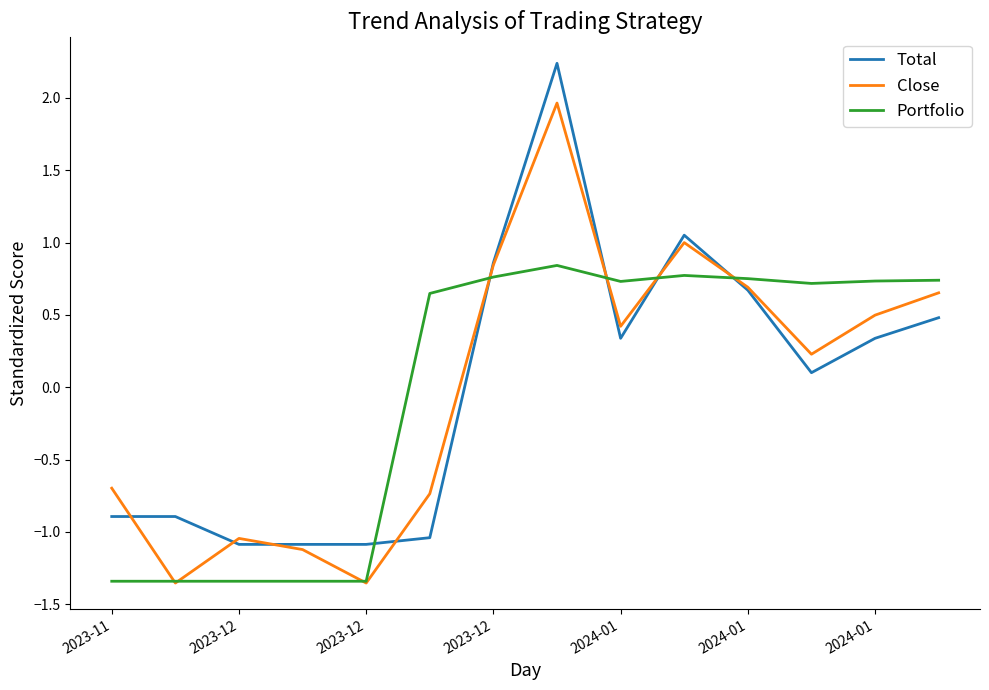

Which series has the widest spread of values?

Total